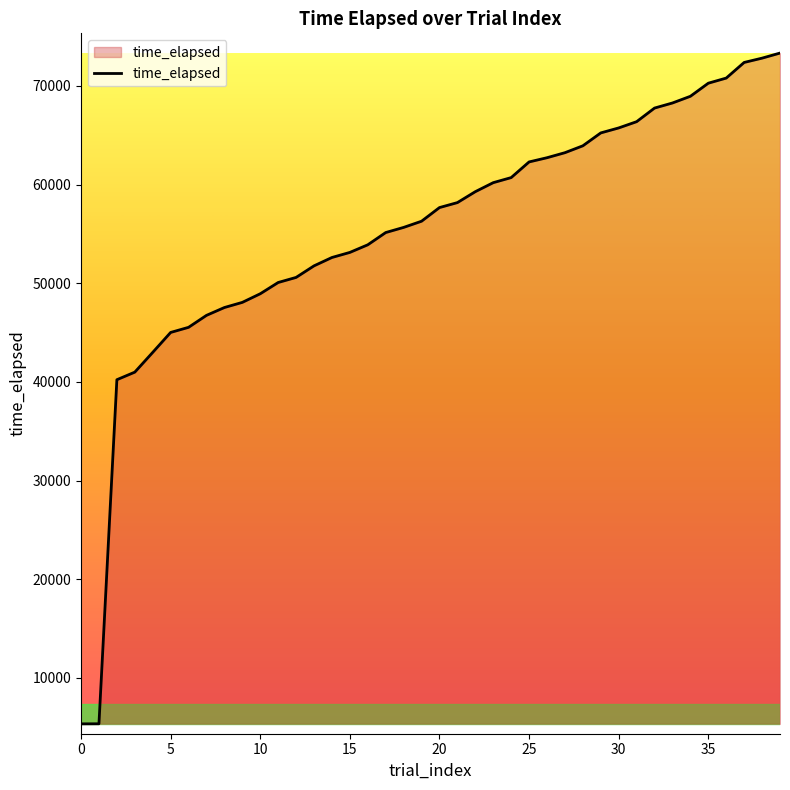

What is the greatest value displayed?

73337